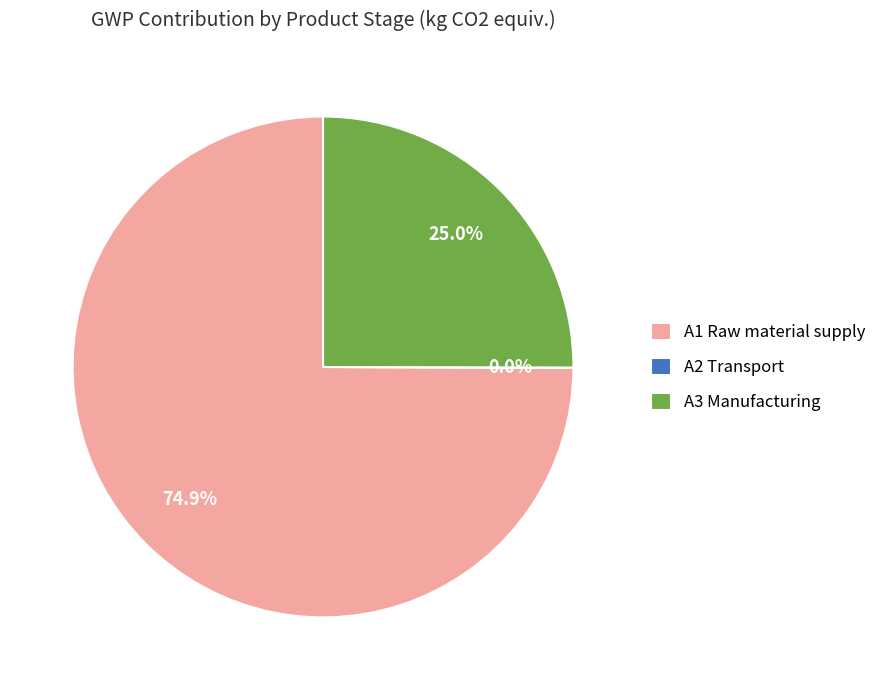

Which category has the biggest portion of the pie?

A1 Raw material supply